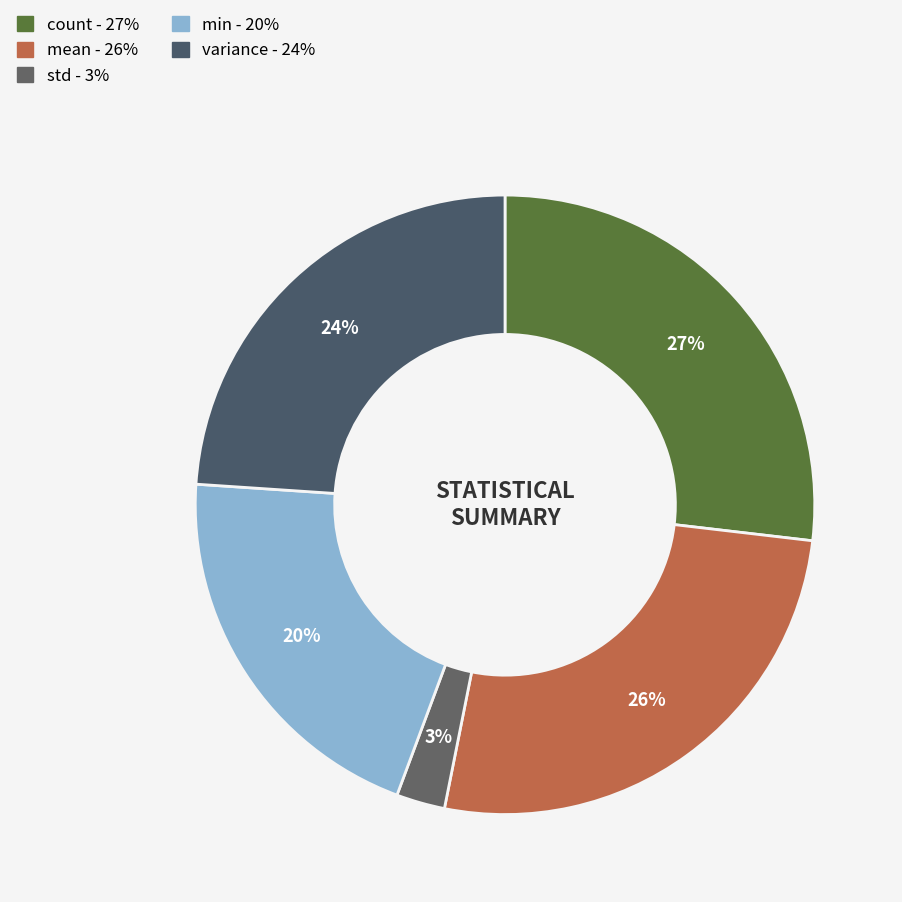

Does any single category account for the majority?

No